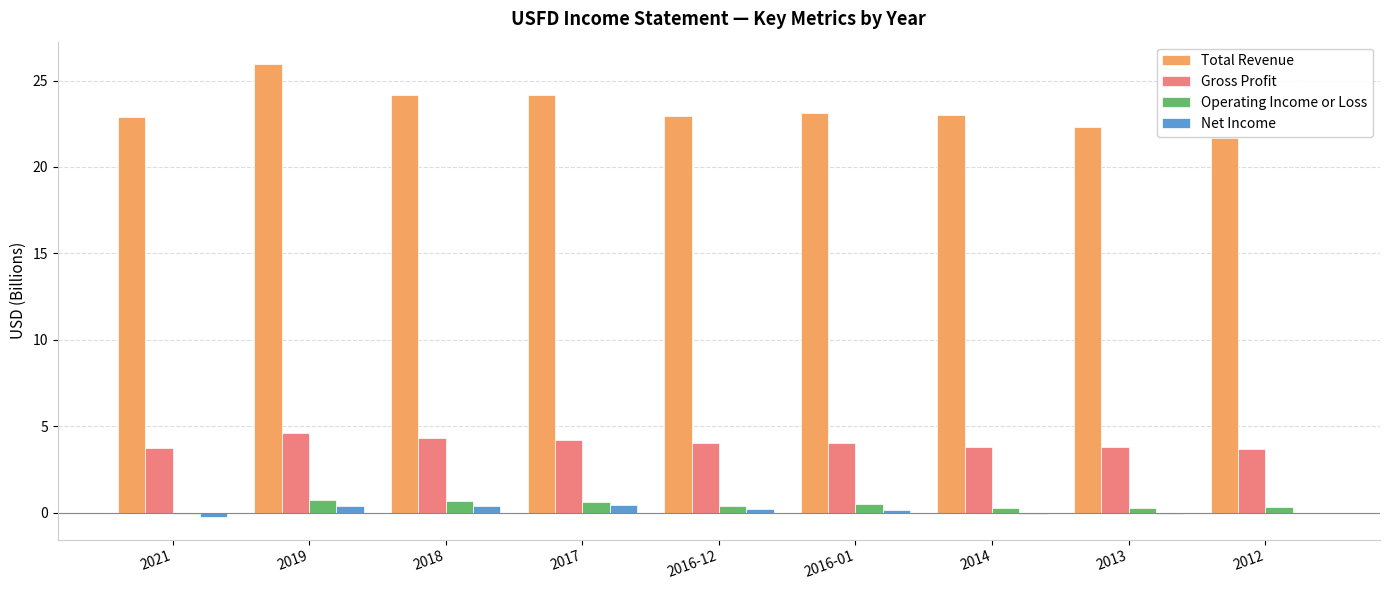

Are the bars grouped side by side (vs. stacked)?

Yes